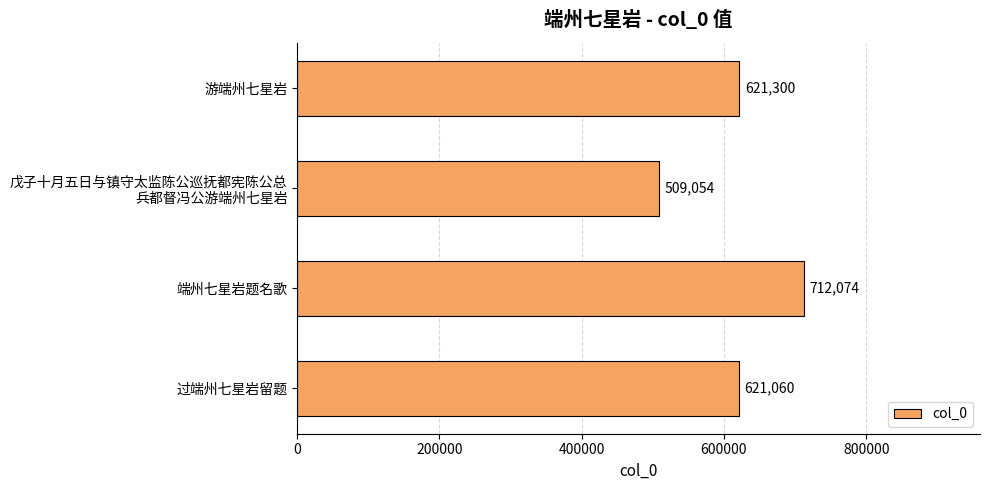

What is the difference between the second highest and second lowest values?

240